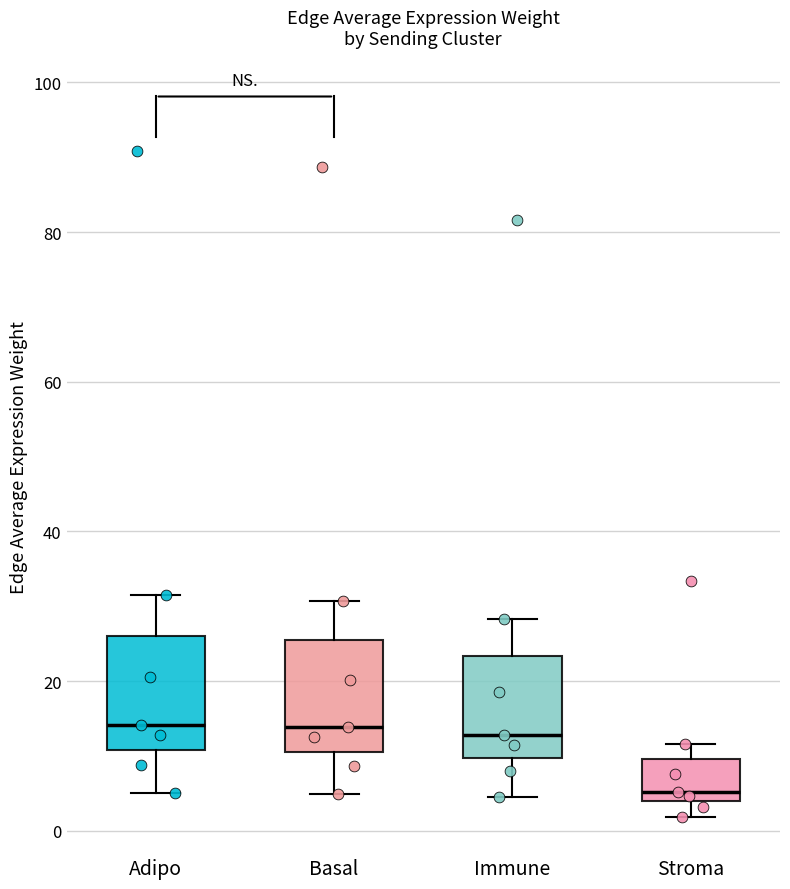

Where is the upper edge of the box for Basal on the y-axis? The values are not printed on the chart, so give them approximately, as read against the axis.

26